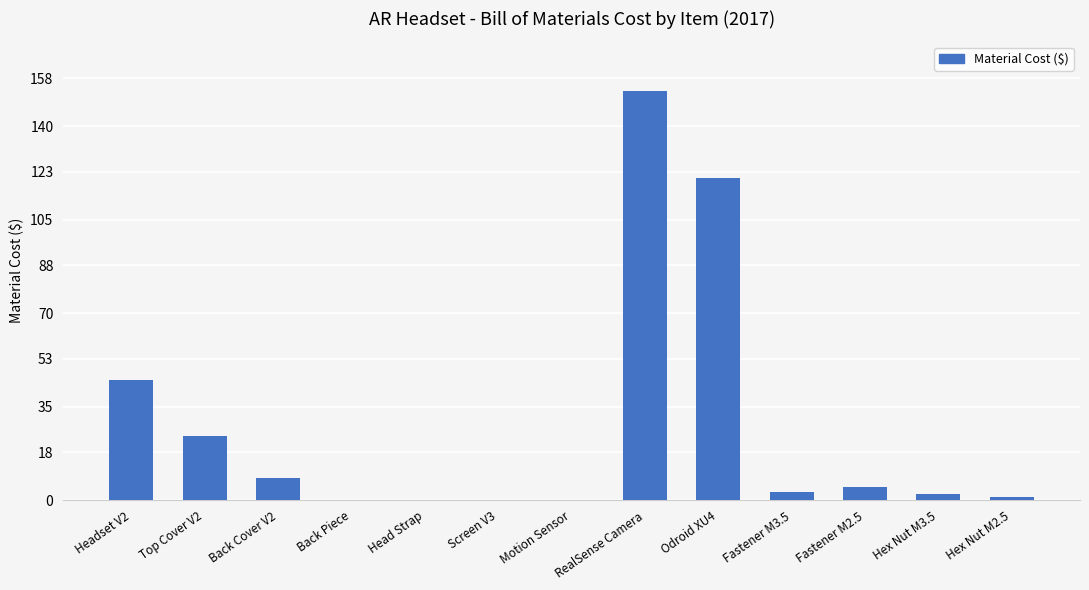

What value does the data have at Headset V2?

44.9